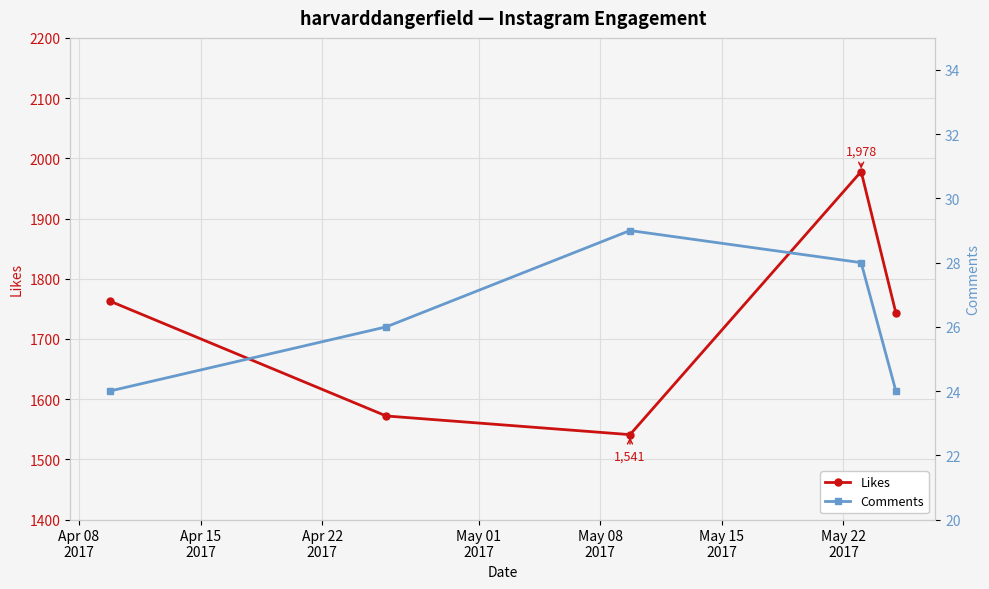

Rank the series at Apr 22
2017 from lowest to highest value.

Comments, Likes